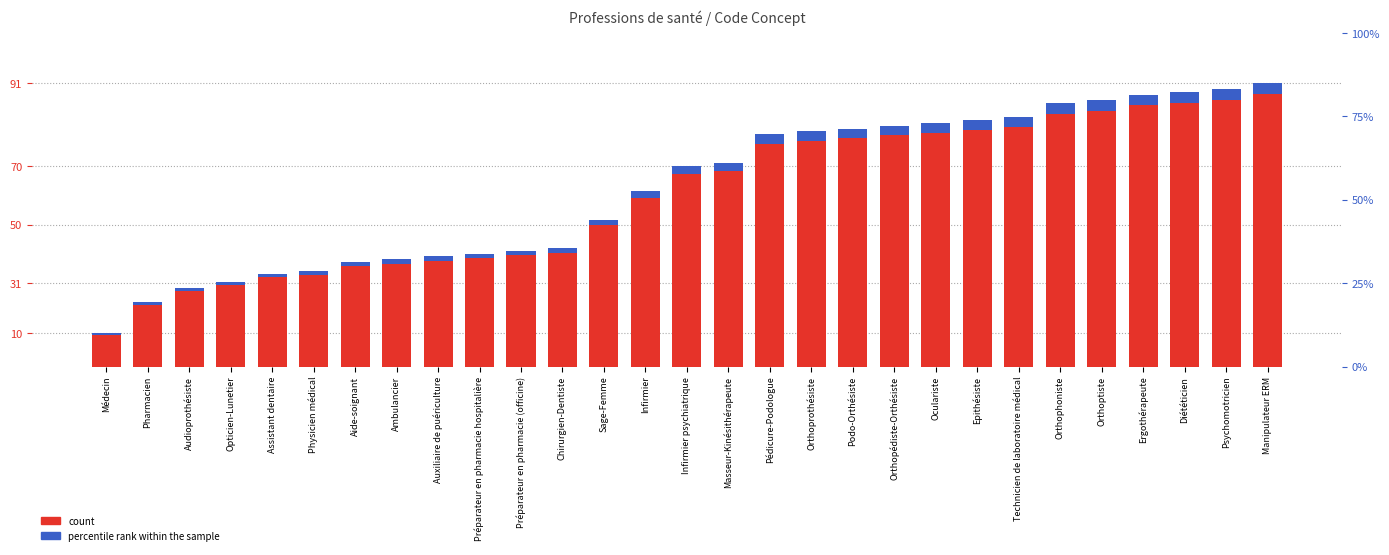

Which category has the lowest value across all series?

Médecin